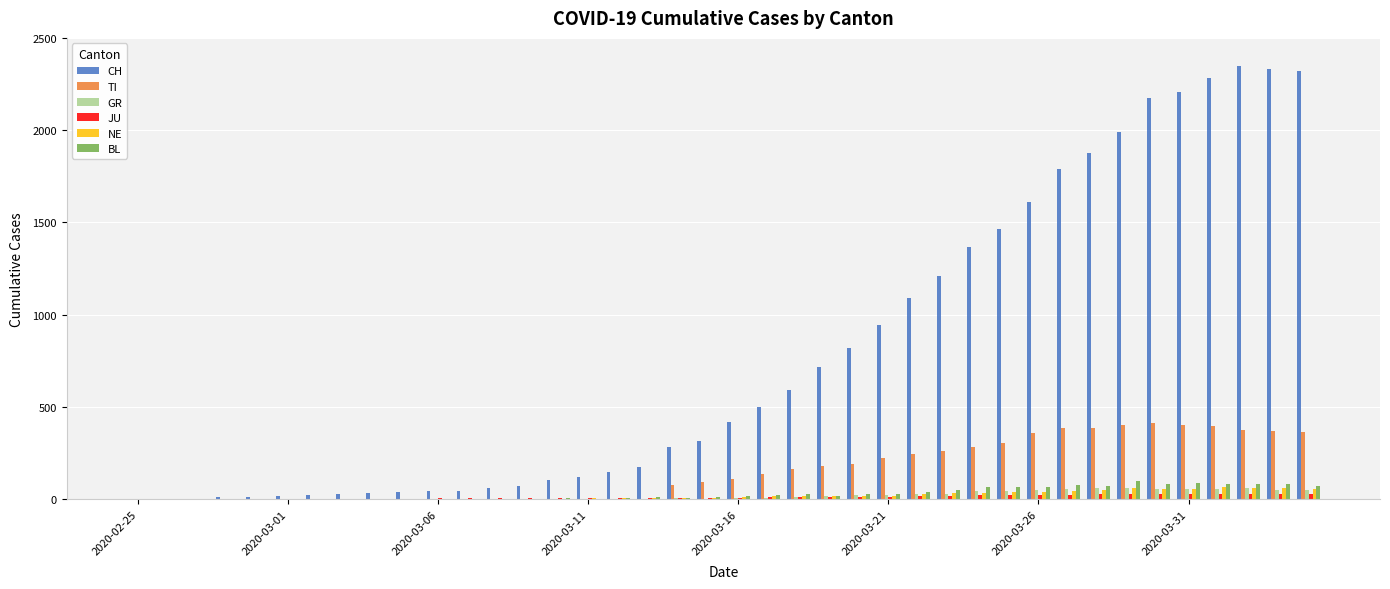

What is the sum of all TI values?

6125